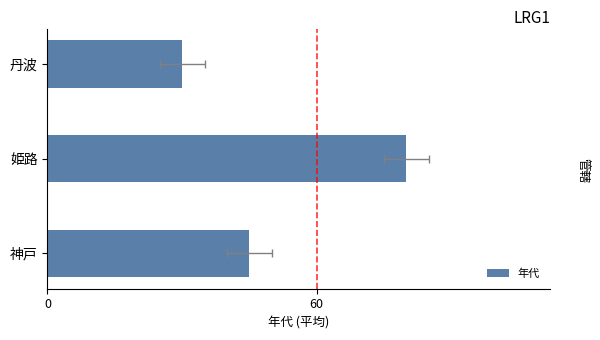

What is the difference between the values at 神戸 and 丹波?

15